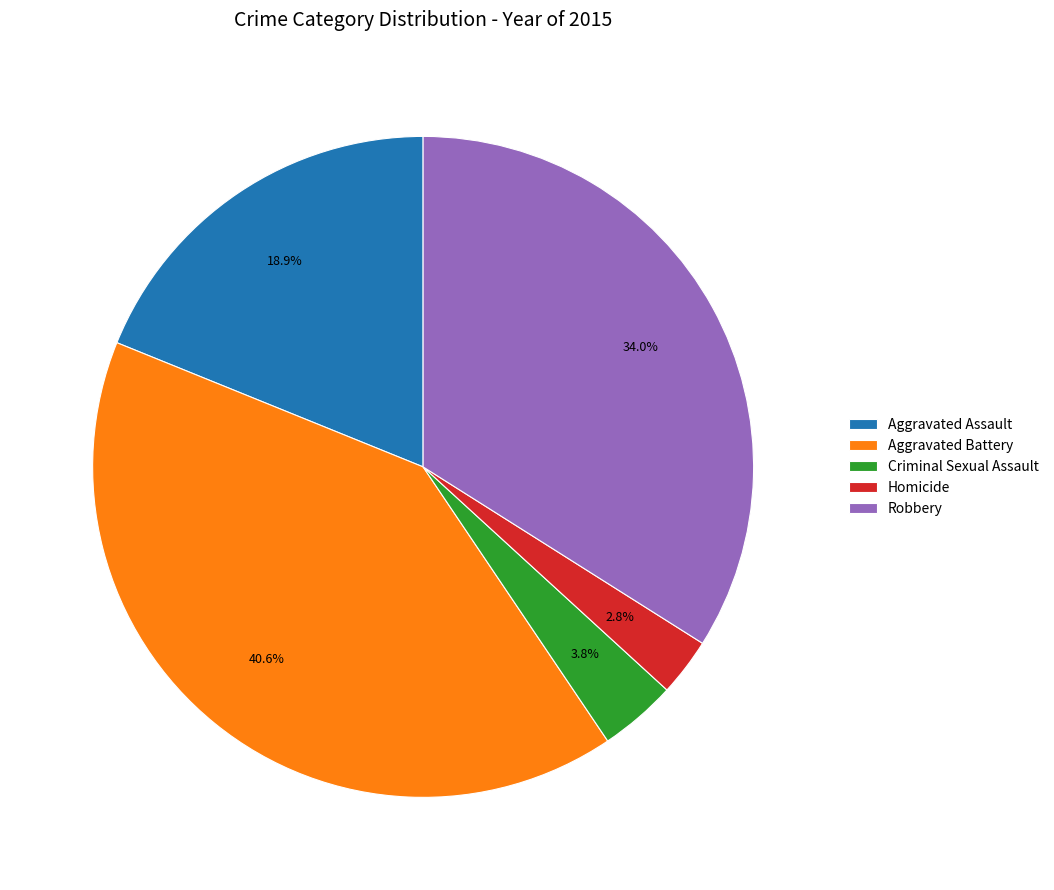

Rank the categories by value from highest to lowest.

Aggravated Battery, Robbery, Aggravated Assault, Criminal Sexual Assault, Homicide